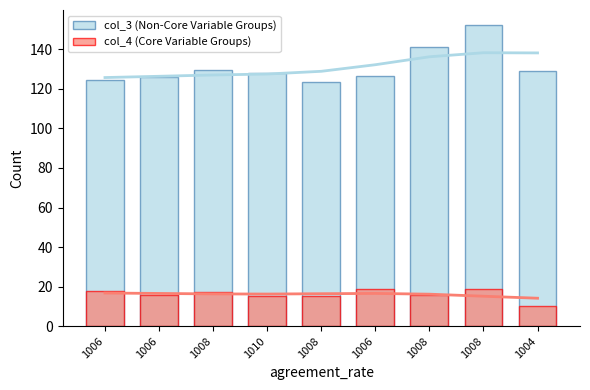

What is the average value of the col_4 (Core Variable Groups) series?

16.1